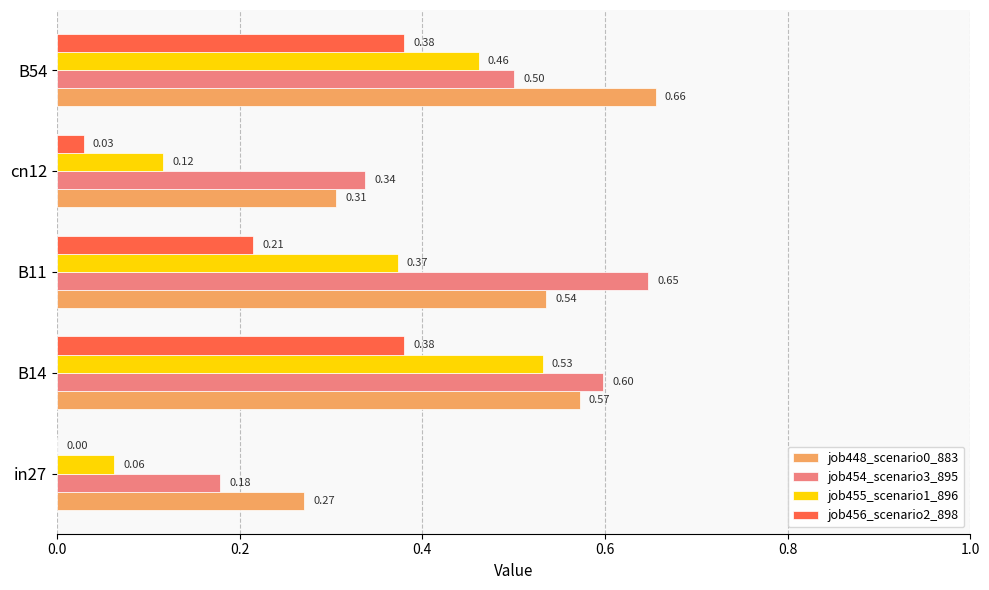

What is the sum of all job456_scenario2_898 values?

1.0